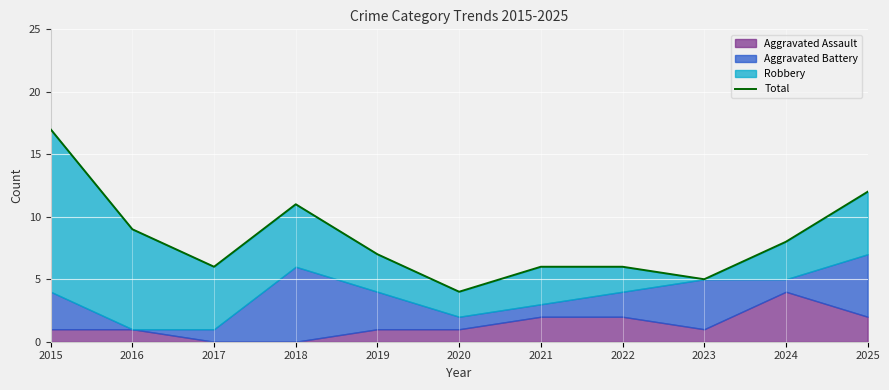

What is the value of the 7th point from the left?

6